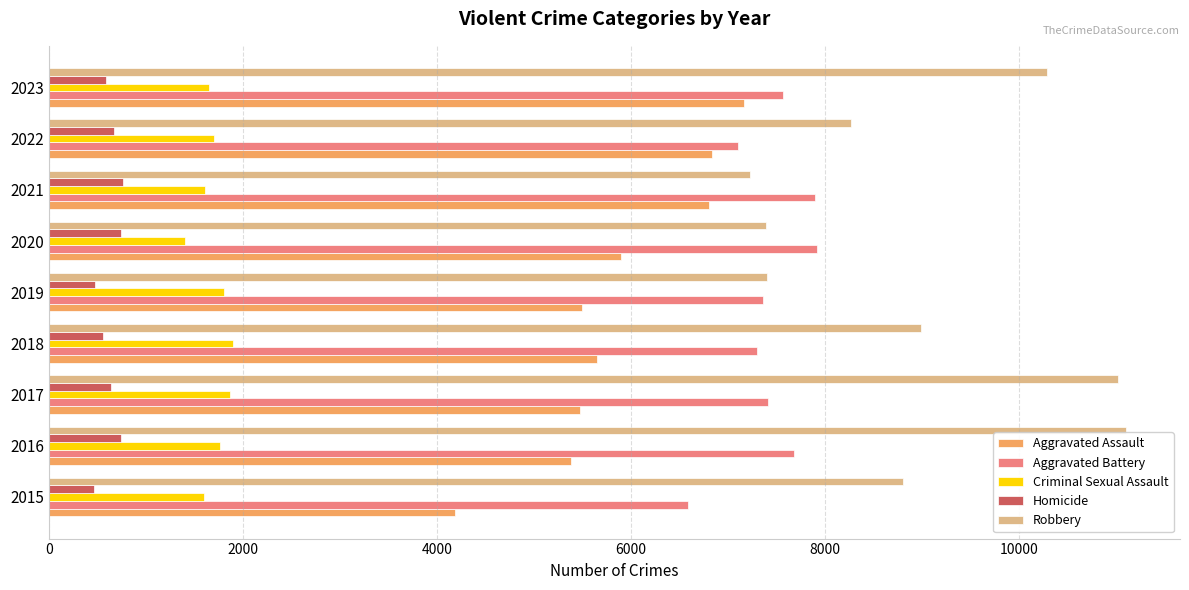

What is the lowest value of the Homicide series?

470